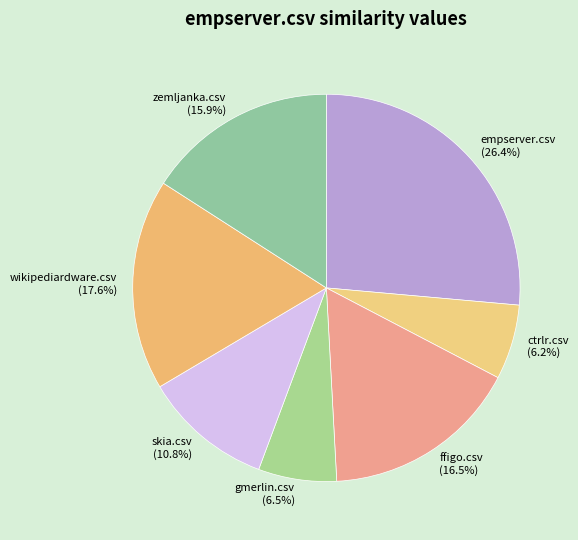

To the nearest percent, what is the average slice percentage?

14%